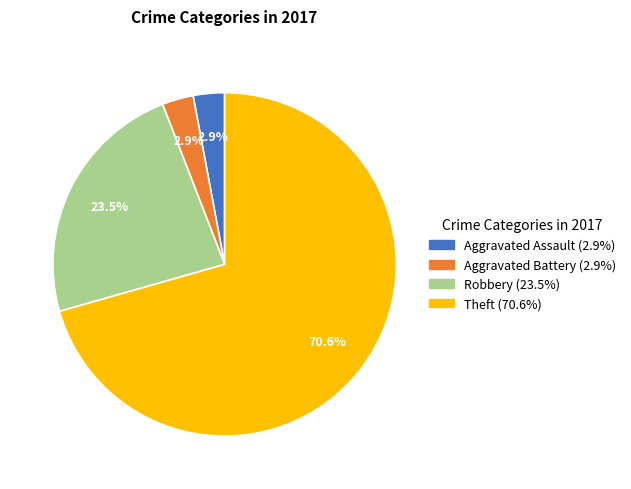

Does any single category account for the majority?

Yes